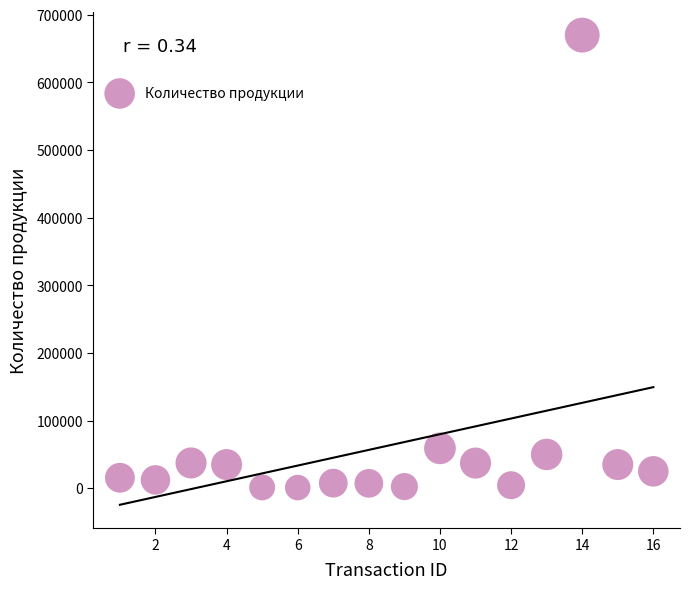

What Y value in the scatter plot is closest to 335500?

59050